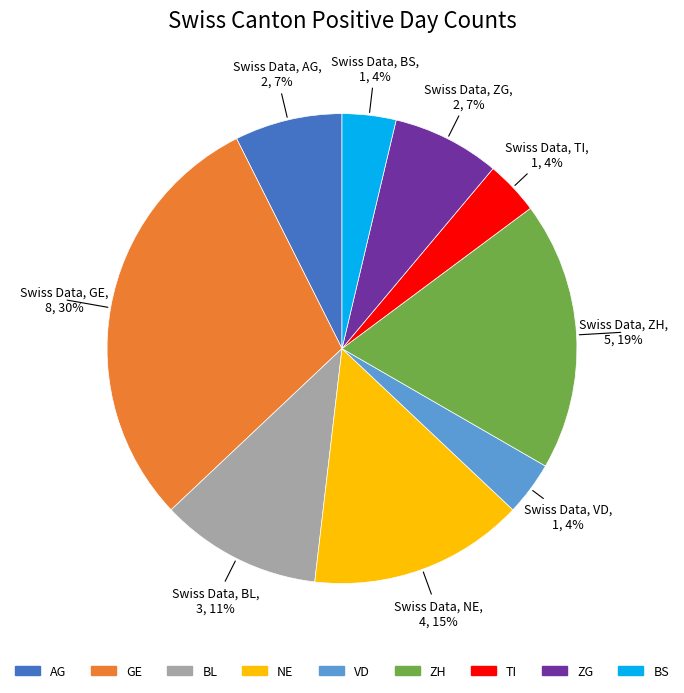

How many slices are in this pie chart?

9